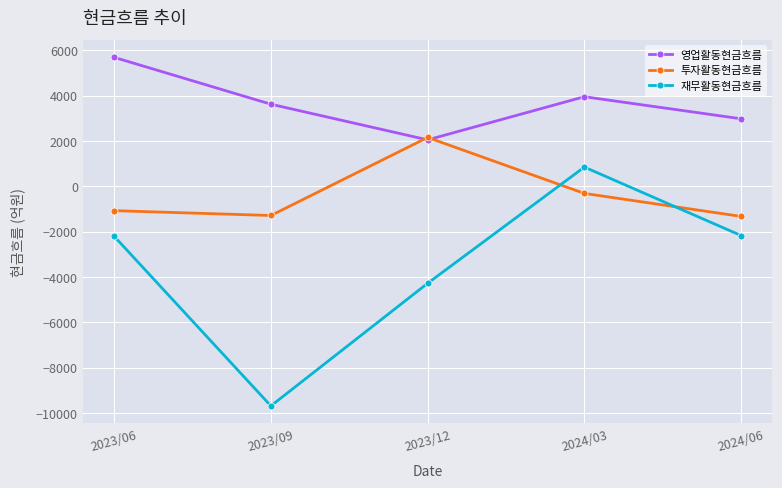

Which series changed the most between 2024/03 and 2024/06?

재무활동현금흐름